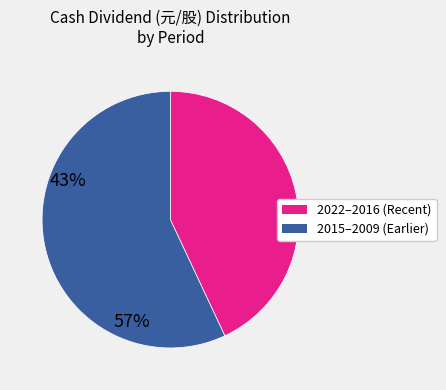

How many segments does this pie chart have?

2